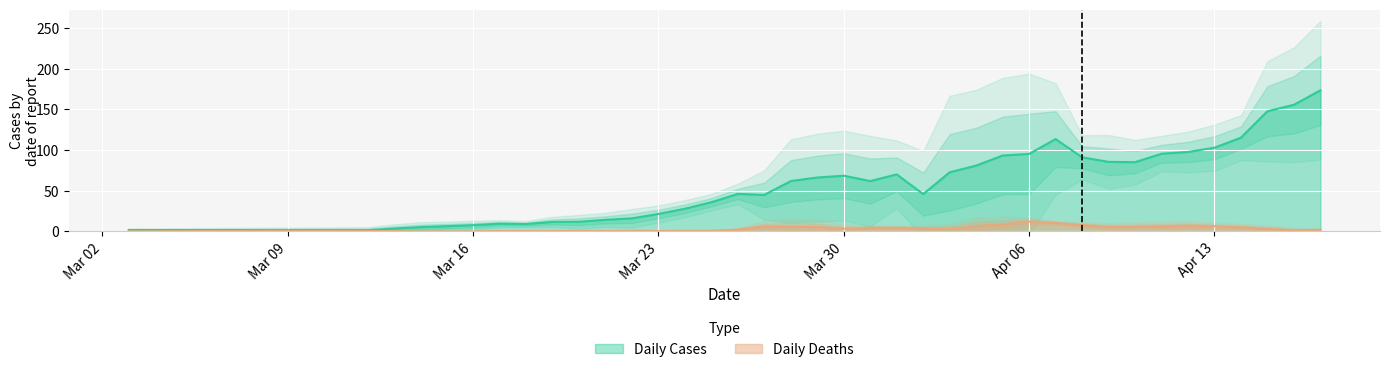

How many data points does each series have?

39